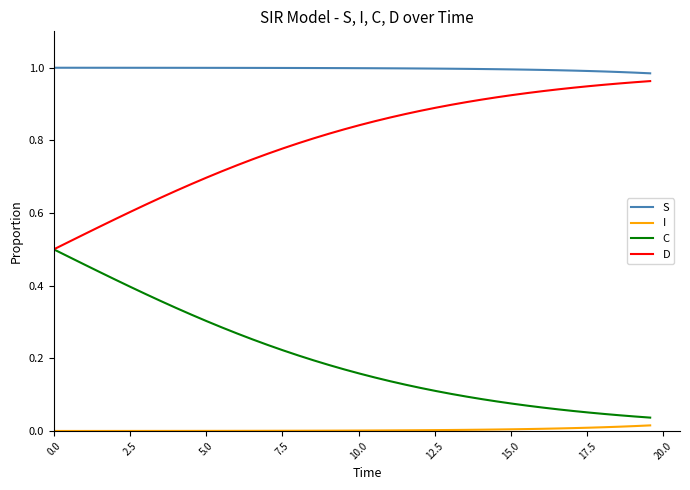

Rank the series by their average value, from lowest to highest.

I, C, D, S